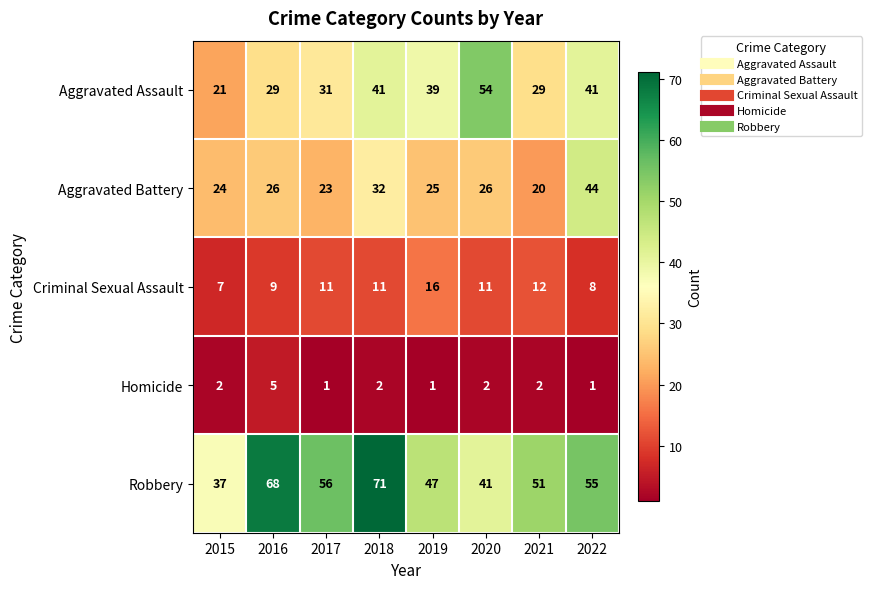

Which series has the largest range (max minus min)?

Robbery